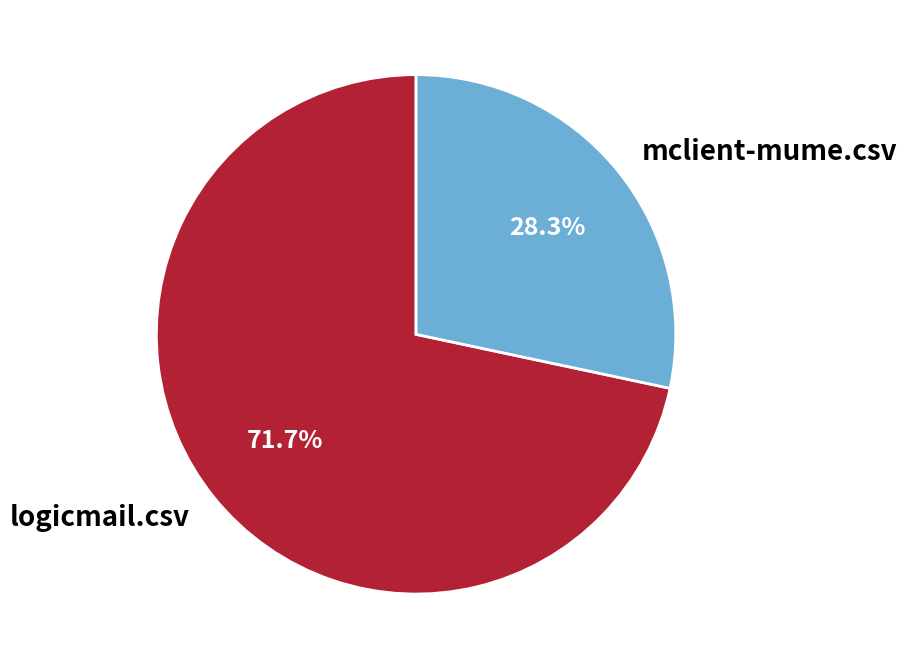

To the nearest percent, what is the difference between the largest and smallest slice percentages?

43%